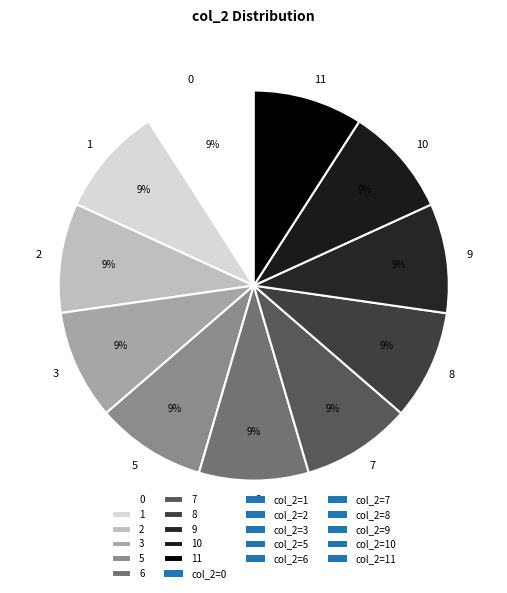

How many segments does this pie chart have?

11